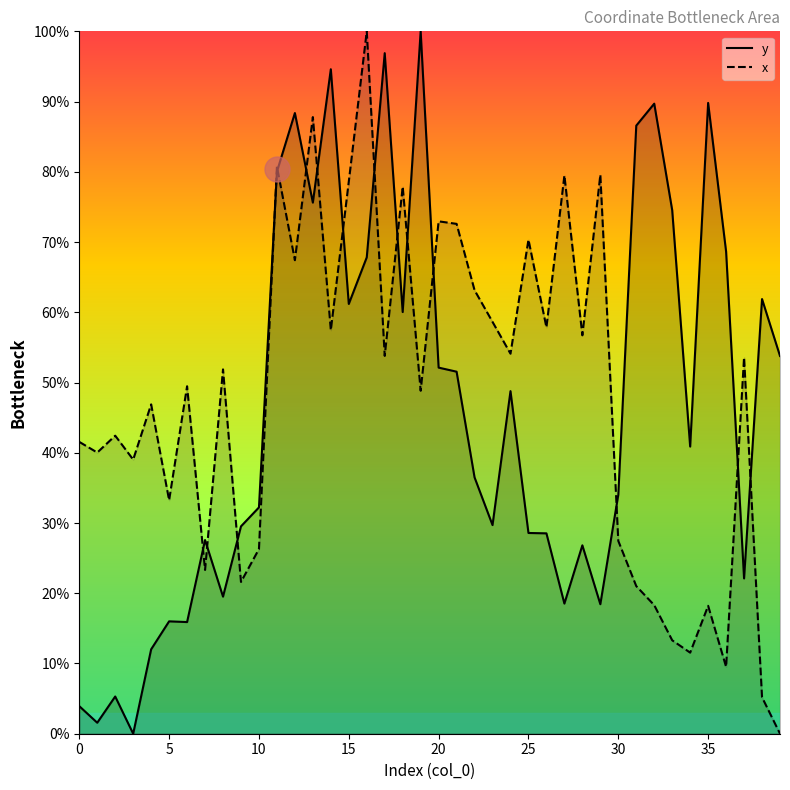

How many interior local peaks does the x series have?

14